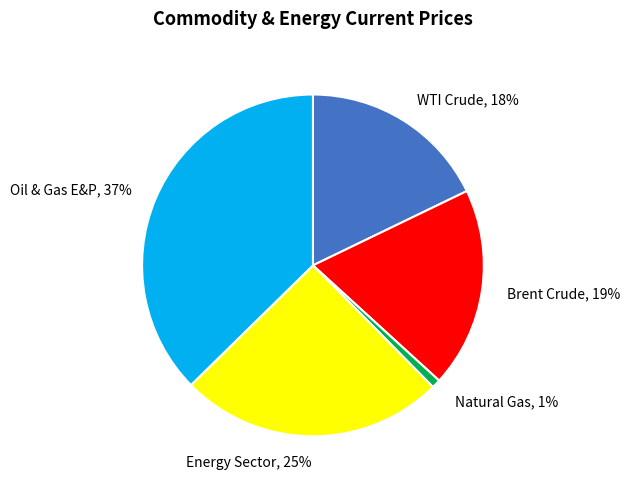

Is it true that Natural Gas is 11% of the pie?

False